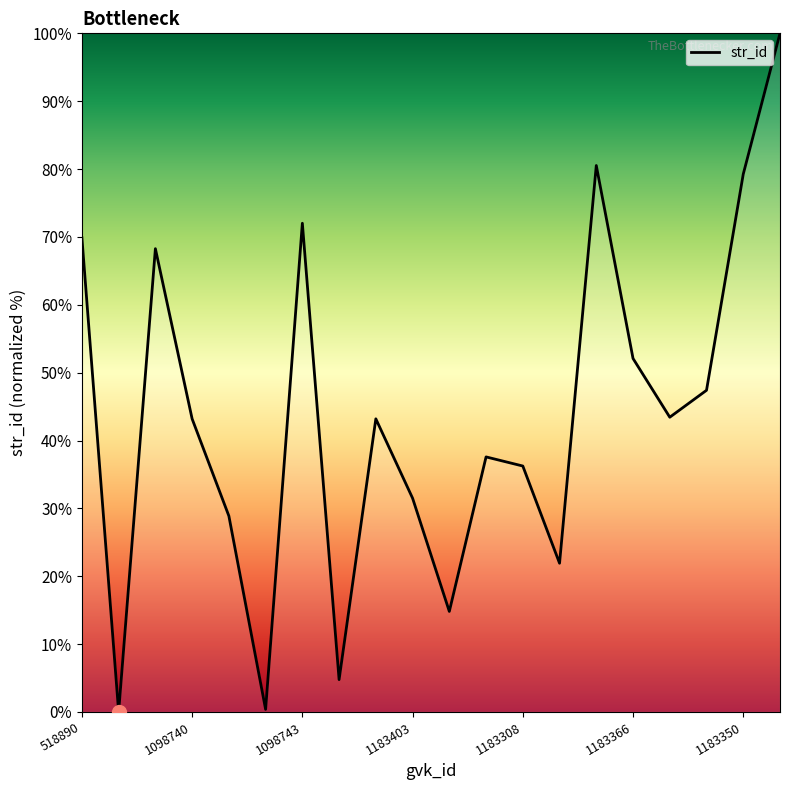

What is the maximum value shown in the chart?

100.0